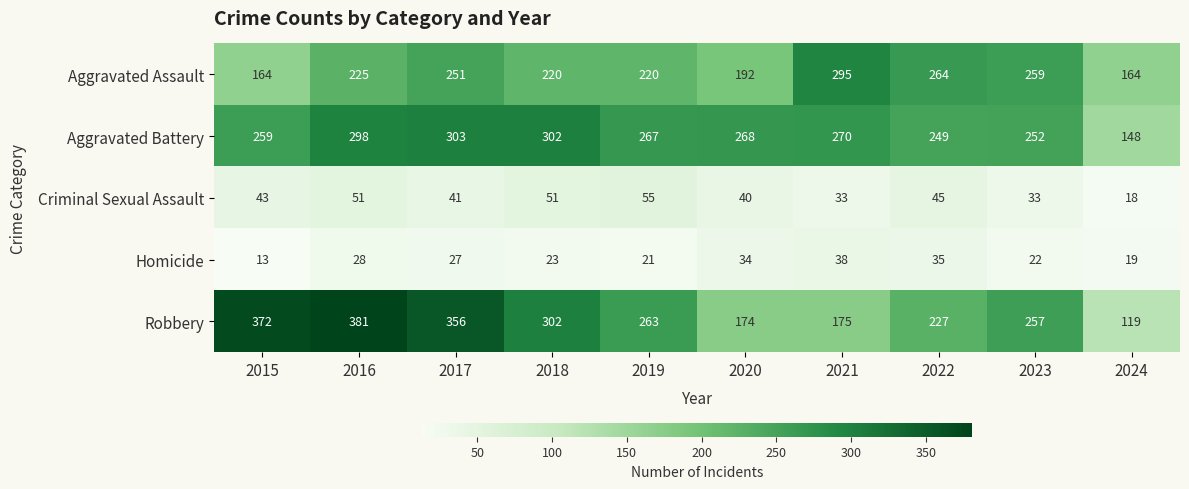

What is the difference between the maximum and minimum values in the Criminal Sexual Assault series?

37